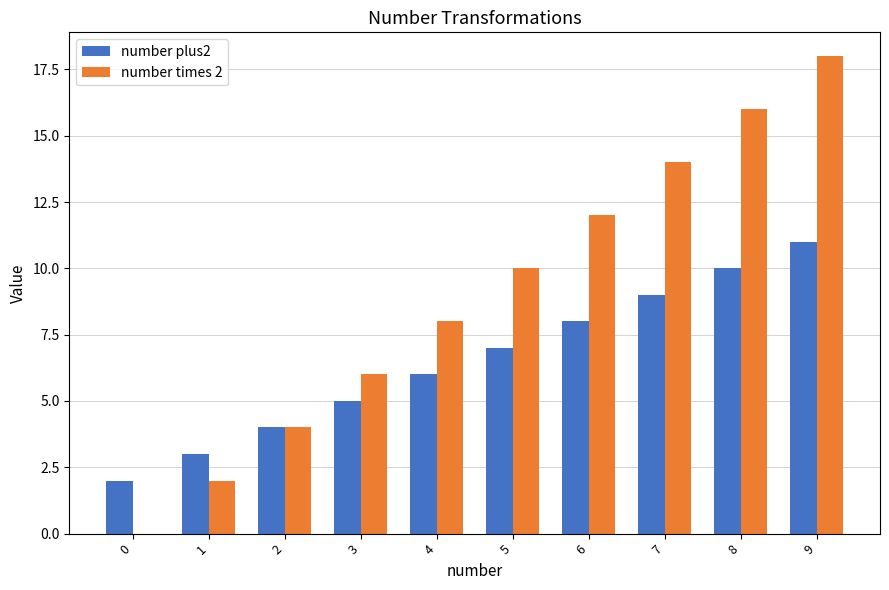

How many values in number times 2 are above zero?

9